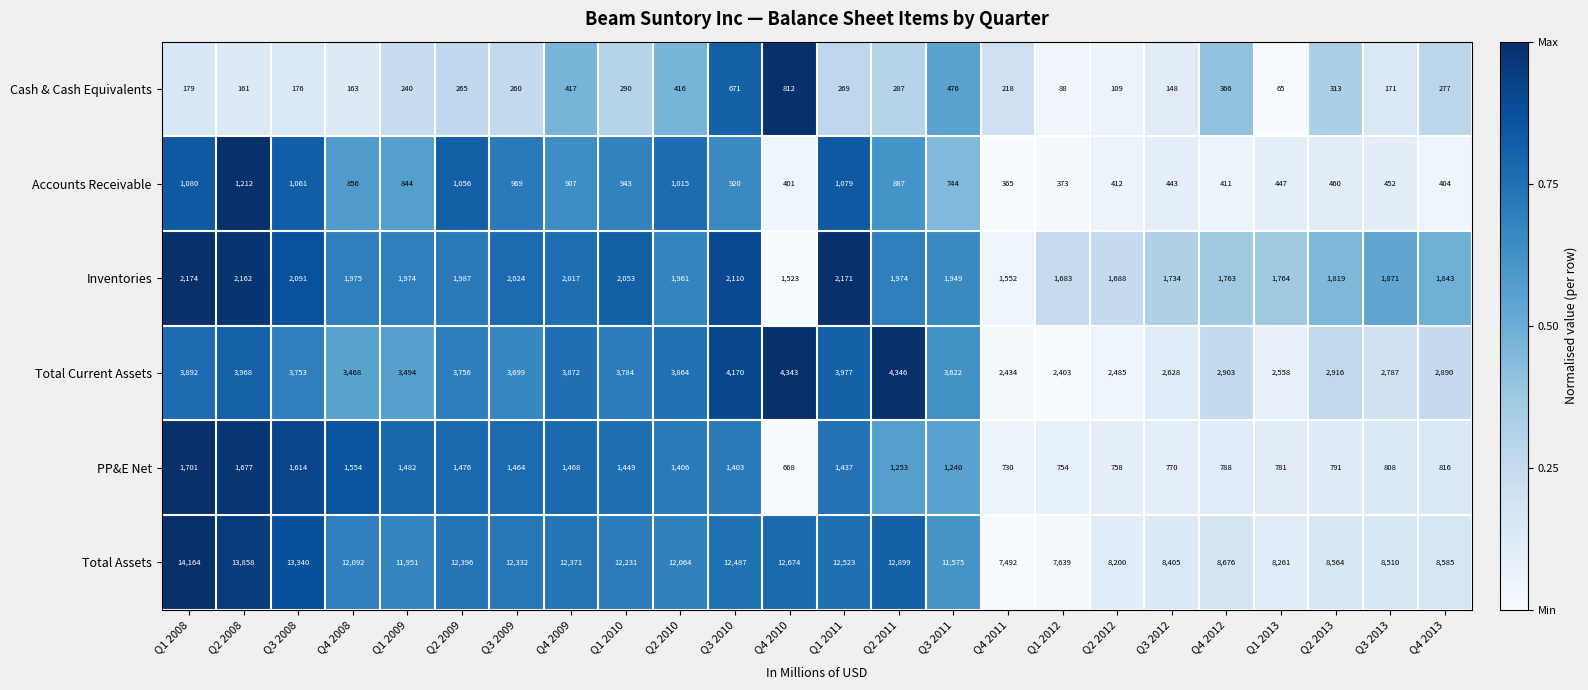

True or false: Accounts Receivable has a value of 412 at Q2 2012.

True